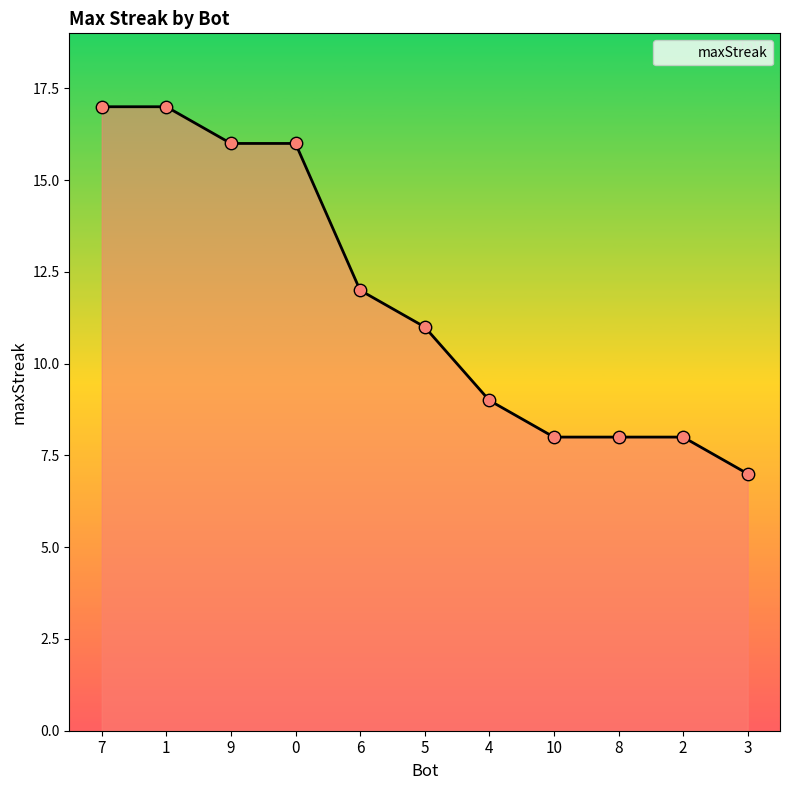

Approximately how many times larger is the value at 5 compared to 9?

0.7